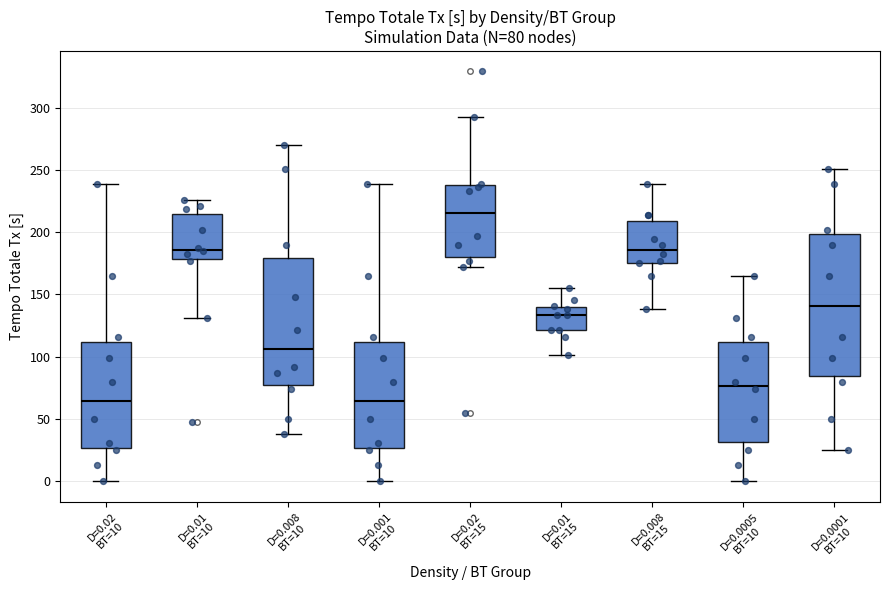

Comparing the boxes themselves (not the whiskers), which one is the tallest?

D=0.0001 BT=10